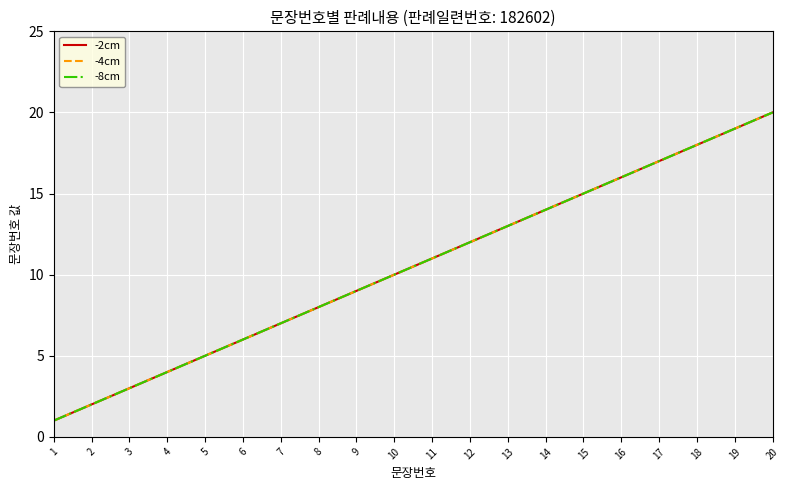

Does the chart display data point markers on the line(s)?

No